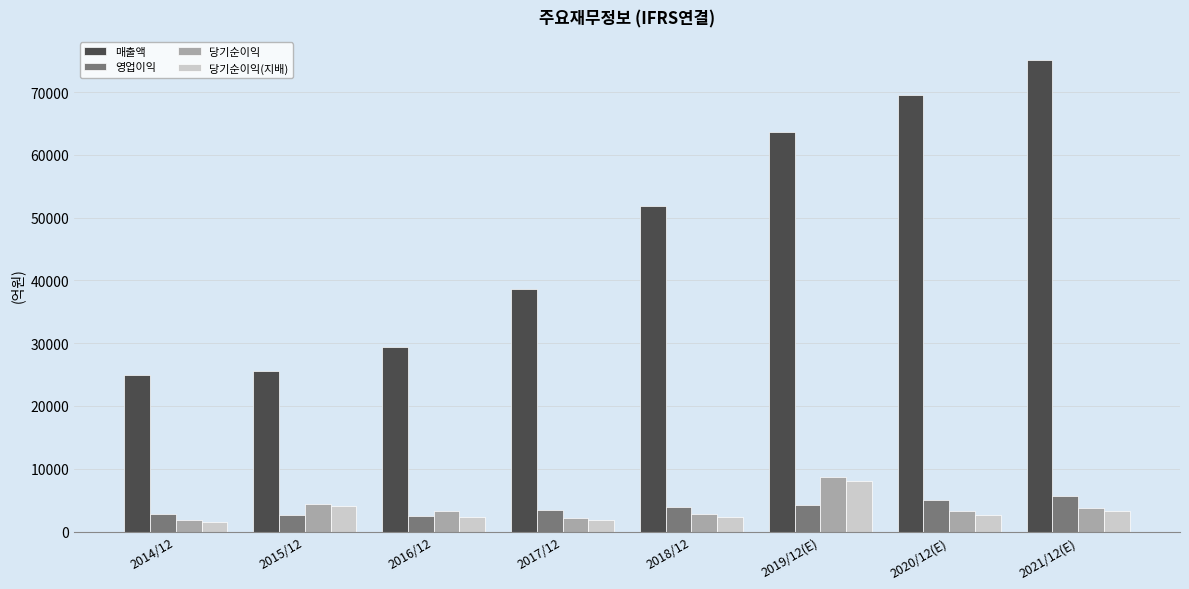

Which series has the largest total across all categories?

매출액